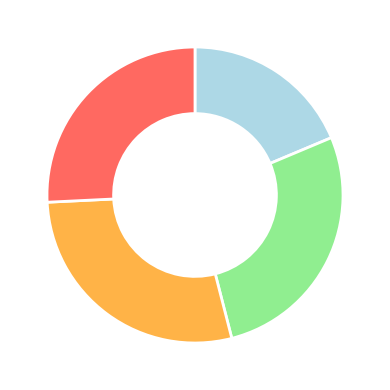

Is there a majority slice in this chart?

No